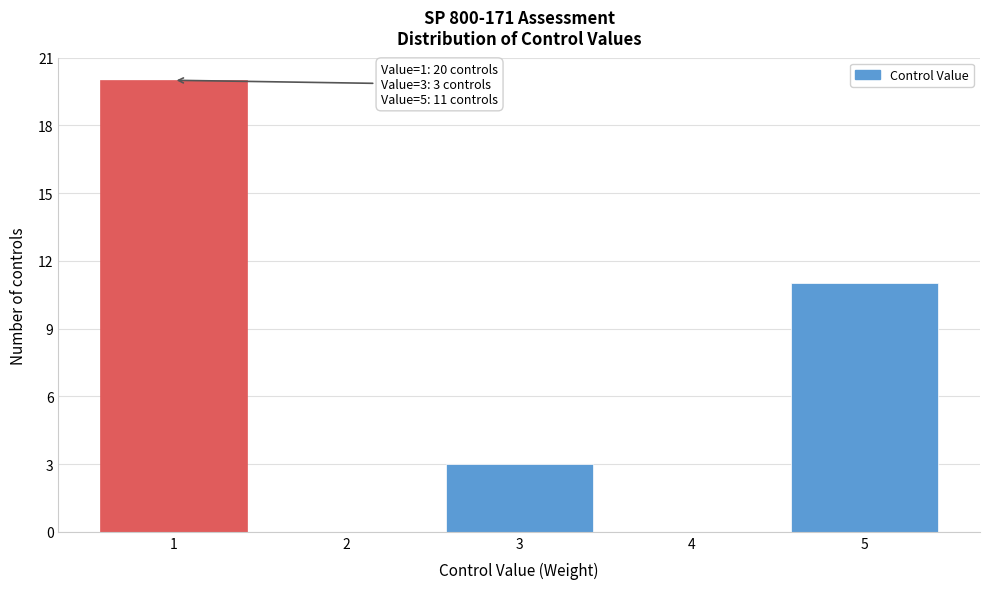

Reading left to right, transcribe all the data shown in this chart.

1=20	2=0	3=3	4=0	5=11